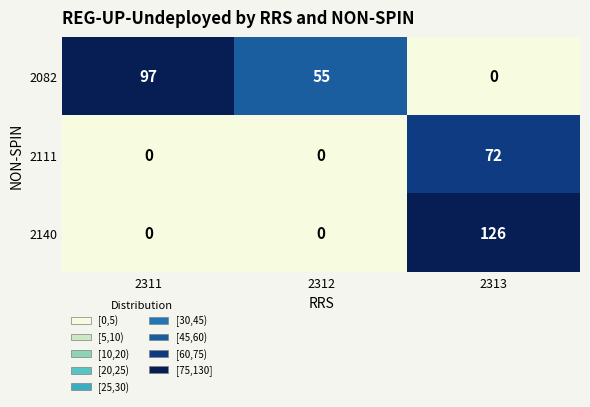

At which category is the sum across all series the highest?

2313